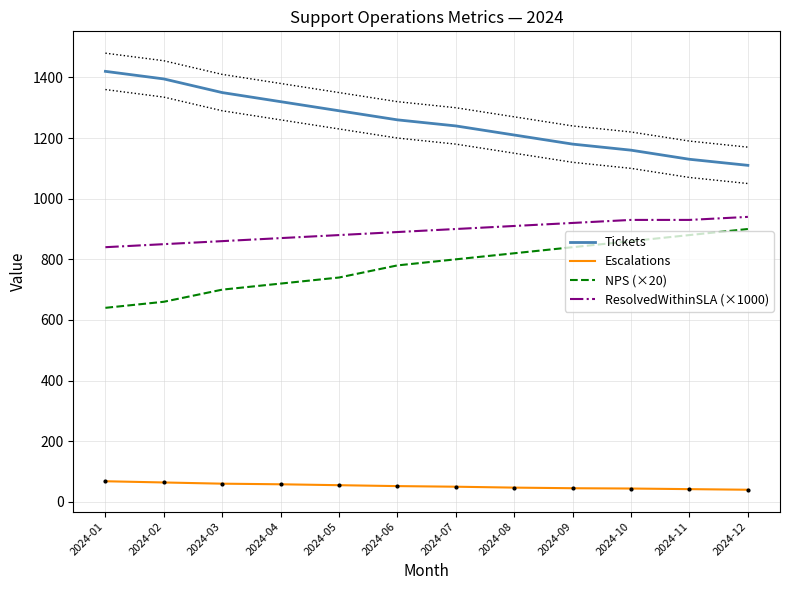

Reading right to left, transcribe all the data shown in this chart.

Tickets: 2024-12=1110	2024-11=1130	2024-10=1160	2024-09=1180	2024-08=1210	2024-07=1240	2024-06=1260	2024-05=1290	2024-04=1320	2024-03=1350	2024-02=1395	2024-01=1420
Escalations: 2024-12=40	2024-11=42	2024-10=44	2024-09=45	2024-08=47	2024-07=50	2024-06=52	2024-05=55	2024-04=58	2024-03=60	2024-02=64	2024-01=68
NPS (×20): 2024-12=900	2024-11=880	2024-10=860	2024-09=840	2024-08=820	2024-07=800	2024-06=780	2024-05=740	2024-04=720	2024-03=700	2024-02=660	2024-01=640
ResolvedWithinSLA (×1000): 2024-12=940	2024-11=930	2024-10=930	2024-09=920	2024-08=910	2024-07=900	2024-06=890	2024-05=880	2024-04=870	2024-03=860	2024-02=850	2024-01=840